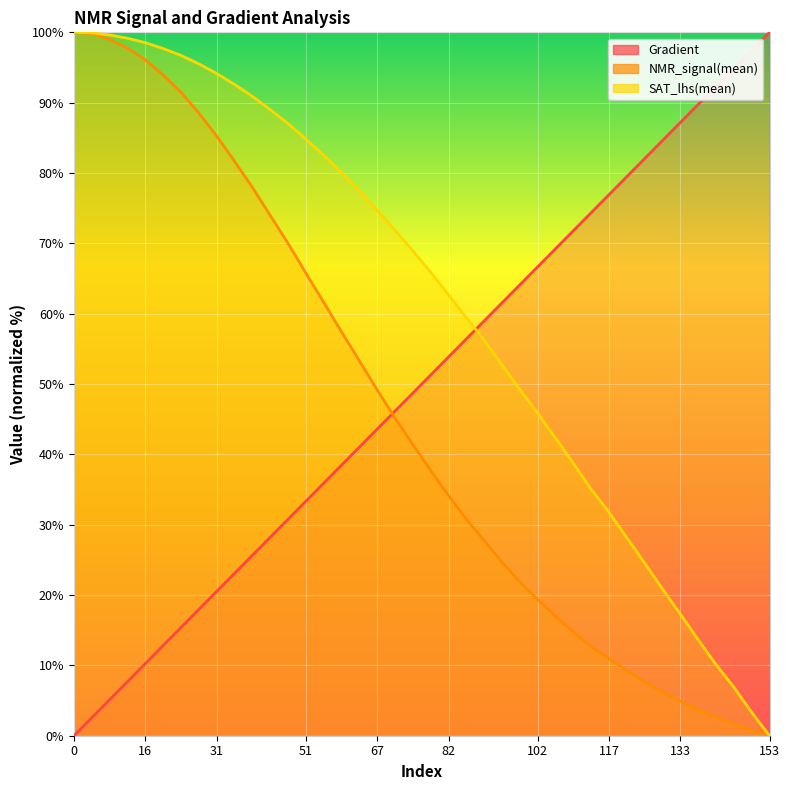

At which label is NMR_signal(mean) closest to 50?

67